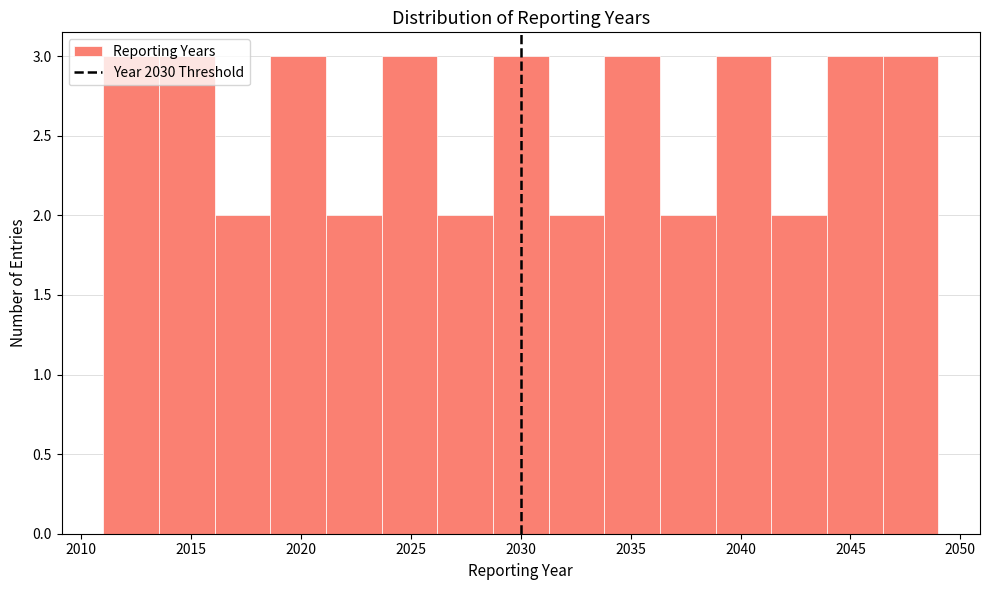

How tall is the bar that spans 2026.0 to 2028.5 on the x-axis? Neither the bar edges nor the heights are printed on the chart, so give them approximately, as read against the axes.

2